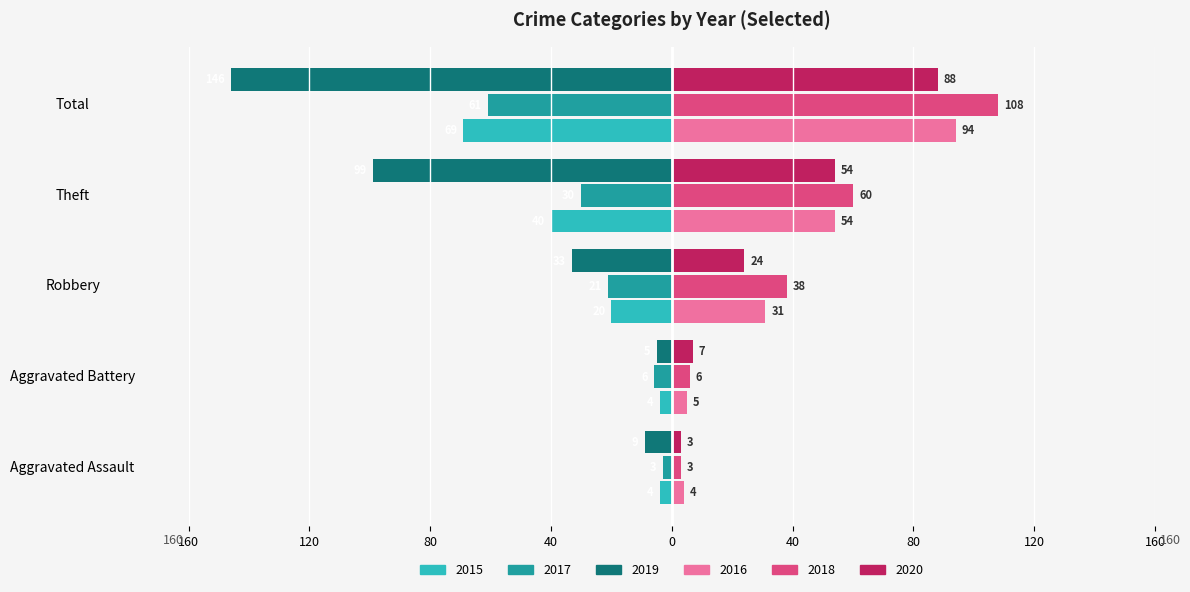

Reading right to left, extract all data points from this chart.

2015: Total=-69	Theft=-40	Robbery=-20	Aggravated Battery=-4	Aggravated Assault=-4
2017: Total=-61	Theft=-30	Robbery=-21	Aggravated Battery=-6	Aggravated Assault=-3
2019: Total=-146	Theft=-99	Robbery=-33	Aggravated Battery=-5	Aggravated Assault=-9
2020: Total=88	Theft=54	Robbery=24	Aggravated Battery=7	Aggravated Assault=3
2016: Total=94	Theft=54	Robbery=31	Aggravated Battery=5	Aggravated Assault=4
2018: Total=108	Theft=60	Robbery=38	Aggravated Battery=6	Aggravated Assault=3